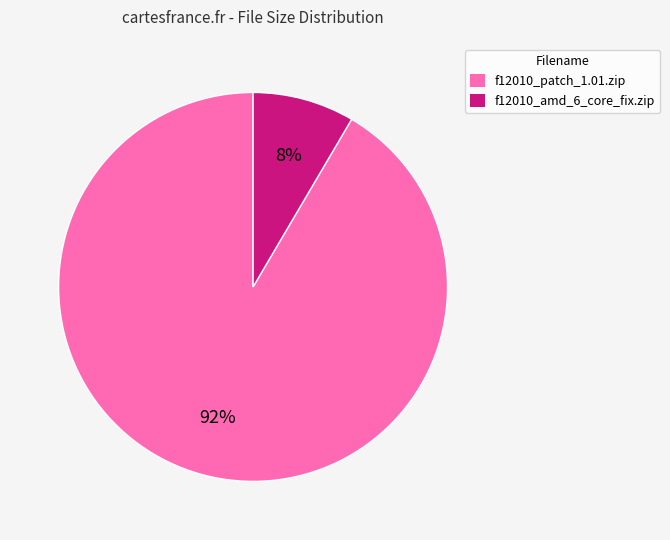

What is the largest slice in the pie chart?

f12010_patch_1.01.zip